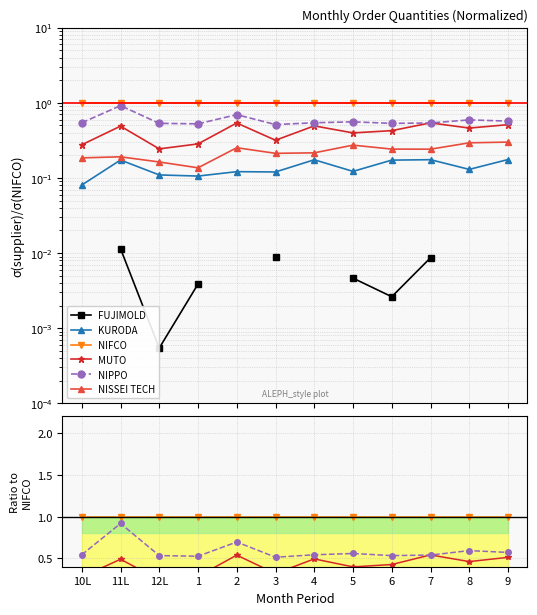

At which category is the sum across all series the highest?

11L